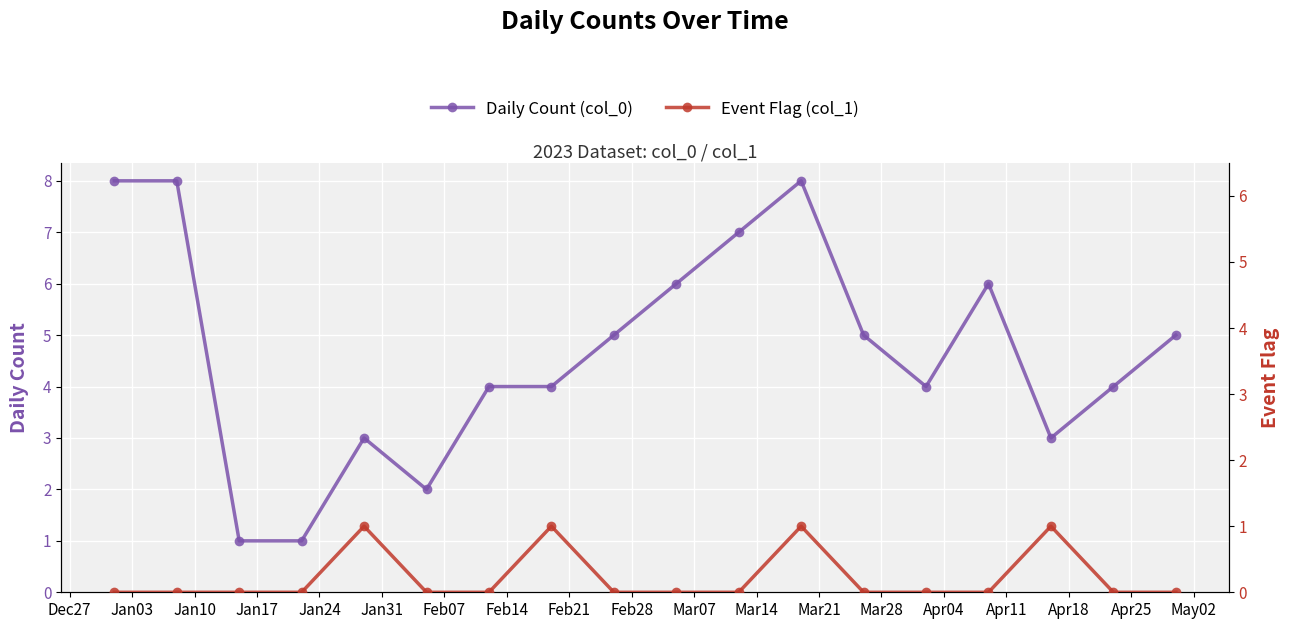

True or false: Daily Count (col_0) has more than 0 points higher than both neighbors.

True